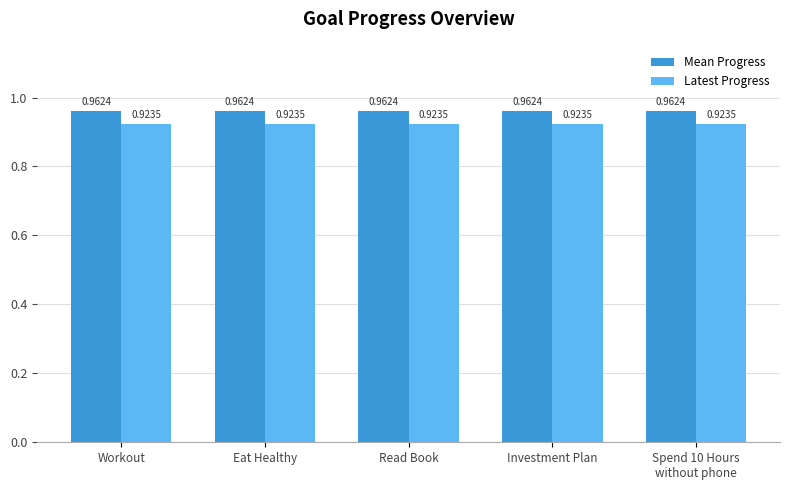

List the series in order of their overall mean, highest first.

Mean Progress, Latest Progress